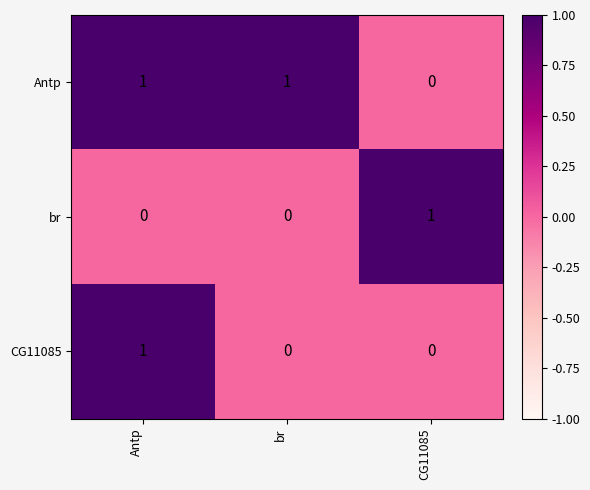

The value of br at br is 0. True or false?

True